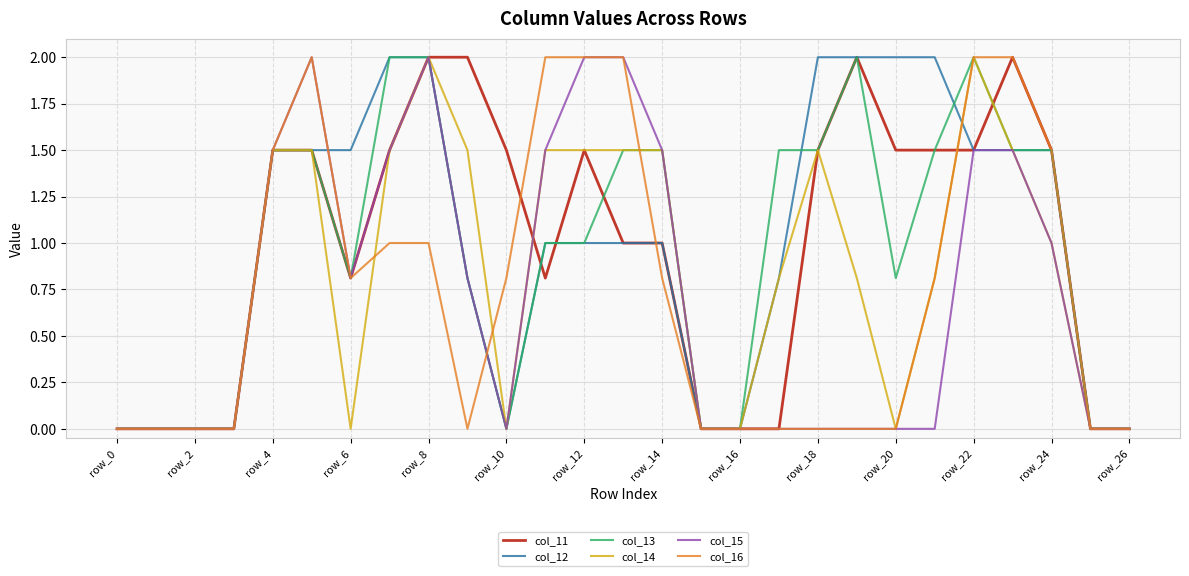

What is the maximum value for col_14?

2.0